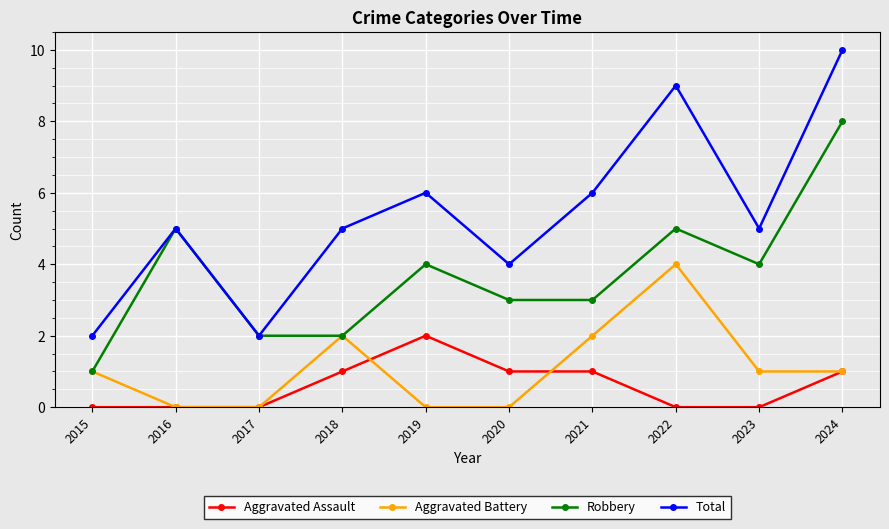

Reading left to right, what are all the values shown in this chart?

Aggravated Assault: 2015=0	2016=0	2017=0	2018=1	2019=2	2020=1	2021=1	2022=0	2023=0	2024=1
Aggravated Battery: 2015=1	2016=0	2017=0	2018=2	2019=0	2020=0	2021=2	2022=4	2023=1	2024=1
Robbery: 2015=1	2016=5	2017=2	2018=2	2019=4	2020=3	2021=3	2022=5	2023=4	2024=8
Total: 2015=2	2016=5	2017=2	2018=5	2019=6	2020=4	2021=6	2022=9	2023=5	2024=10